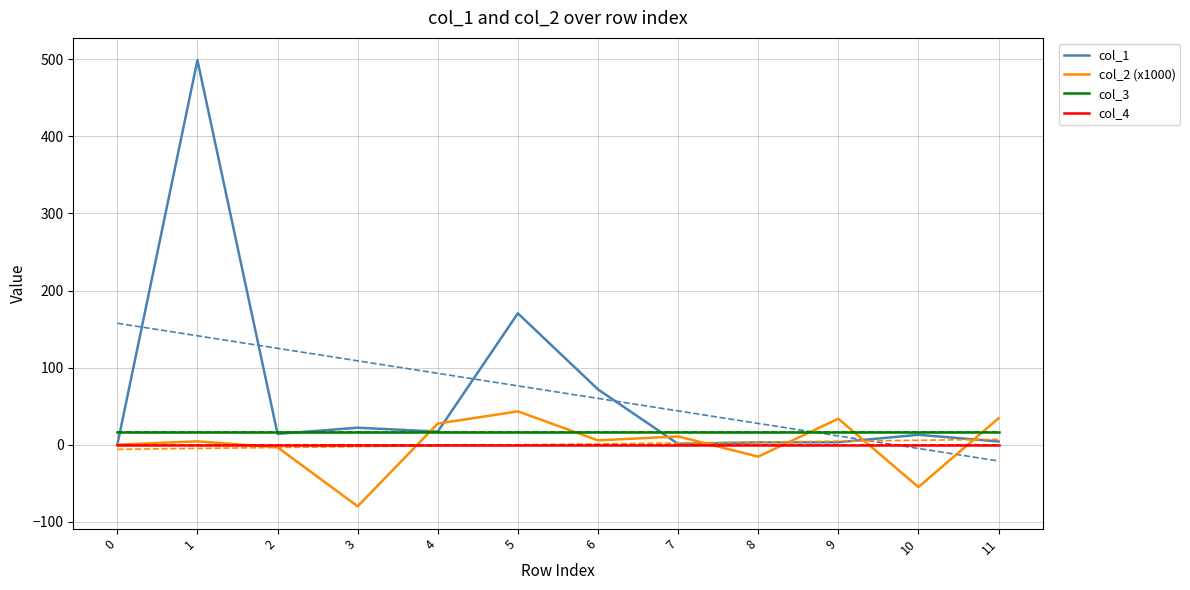

Reading left to right, what are all the values shown in this chart?

col_1: 0=0.0	1=498.8	2=14.0	3=22.0	4=16.9	5=170.4	6=71.7	7=1.0	8=3.0	9=3.2	10=12.8	11=4.1
col_2 (x1000): 0=0.0	1=4.3	2=-3.5	3=-80.0	4=27.4	5=43.2	6=5.6	7=10.7	8=-15.5	9=33.7	10=-55.0	11=34.2
col_3: 0=16.0	1=16.0	2=16.0	3=16.0	4=16.0	5=16.0	6=16.0	7=16.0	8=16.0	9=16.0	10=16.0	11=16.0
col_4: 0=0.0	1=0.0	2=0.0	3=0.0	4=0.0	5=0.0	6=0.0	7=0.0	8=0.0	9=0.0	10=0.0	11=0.0